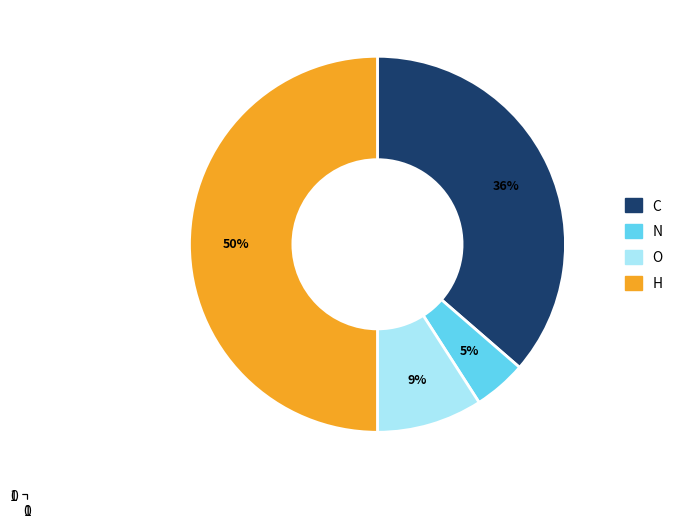

Do C and N together represent more than half of the pie?

No